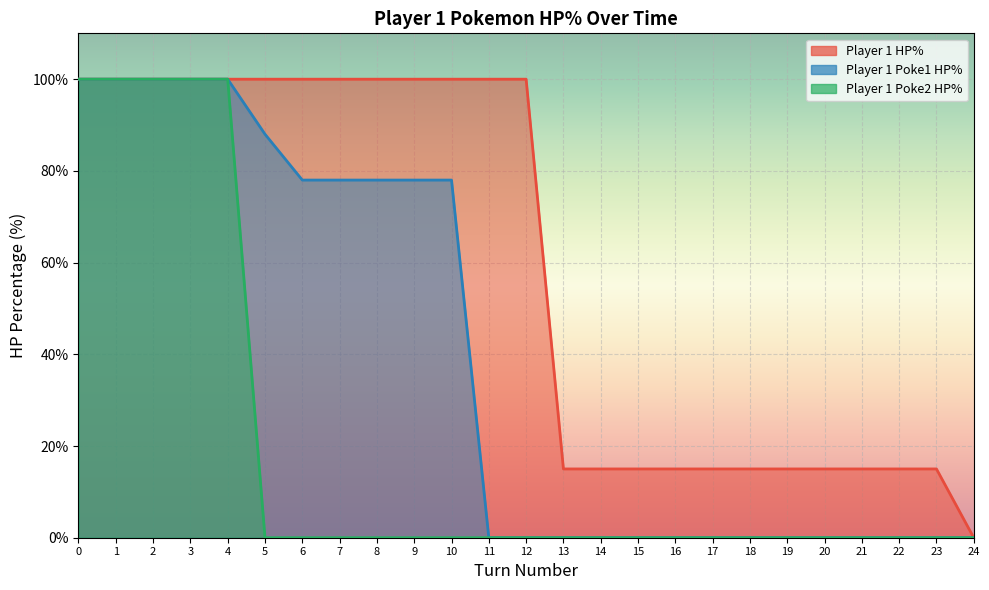

True or false: Player 1 Poke1 HP% has more than 1 points higher than both neighbors.

False